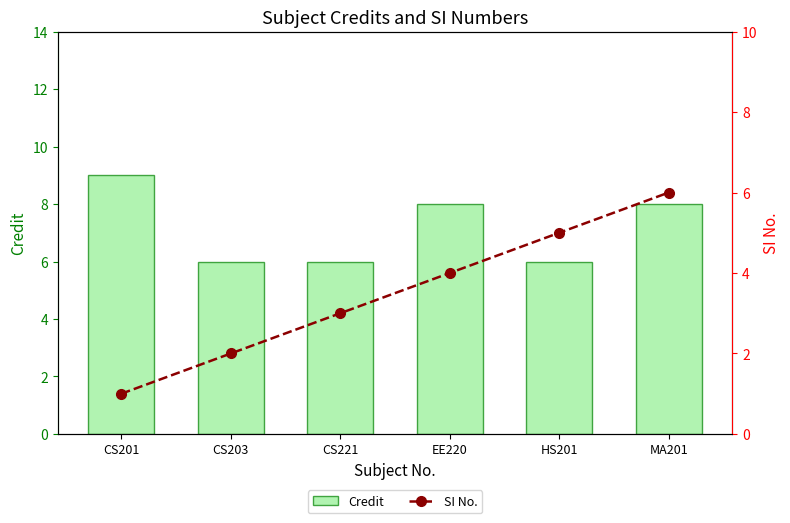

The value of SI No. at CS221 is 3. True or false?

True